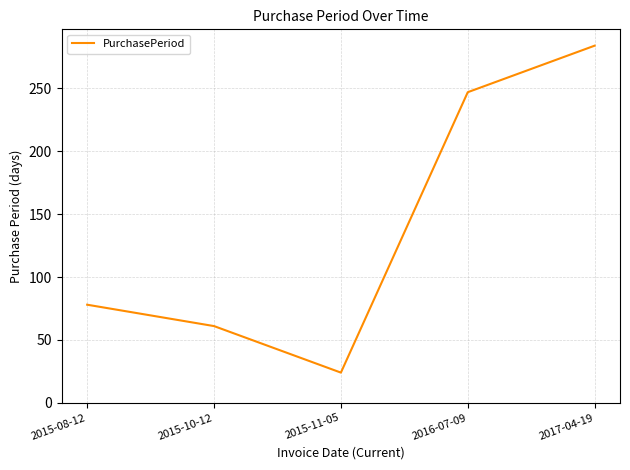

The chart shows a value of 284 at 2017-04-19. True or false?

True